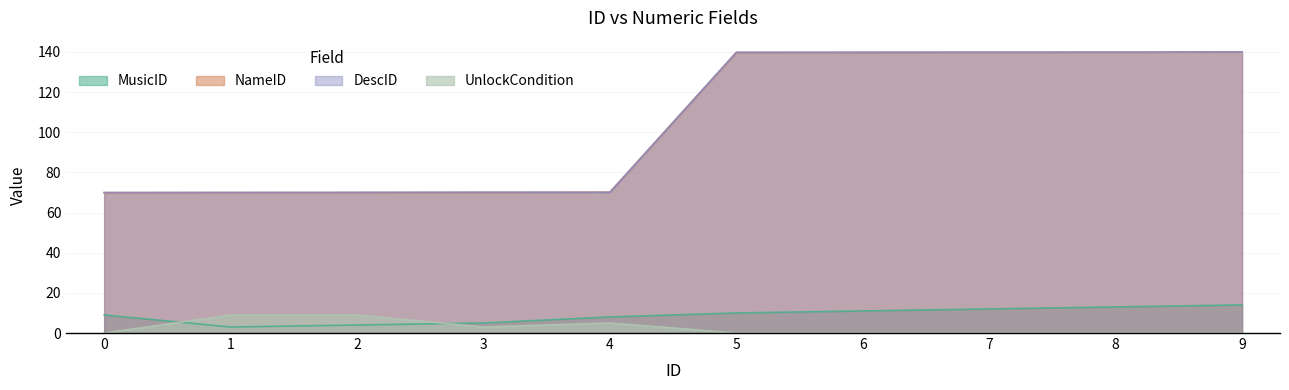

Reading right to left, extract all data points from this chart.

MusicID: 14.0	13.0	12.0	11.0	10.0	8.0	5.0	4.0	3.0	9.0
NameID: 140.0	139.8	139.8	139.8	139.7	70.2	70.0	69.9	69.9	69.9
DescID: 140.0	139.9	139.9	139.9	139.8	70.1	70.2	70.1	70.0	70.0
UnlockCondition: 0.0	0.0	0.0	0.0	0.0	5.0	3.0	9.0	9.0	0.0